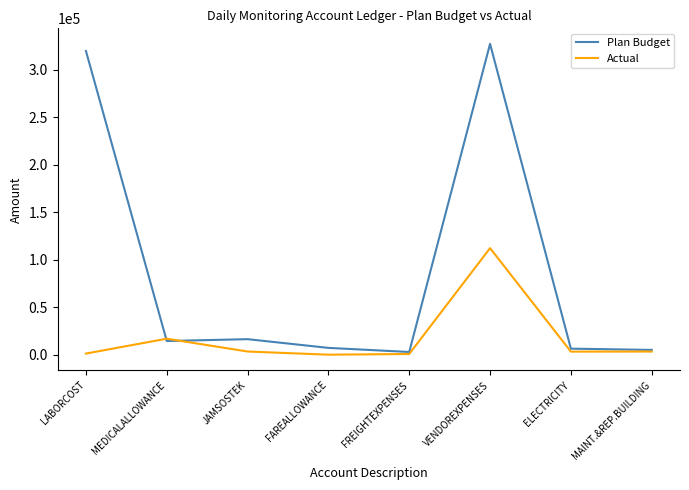

What is the average value of the Actual series?

17751